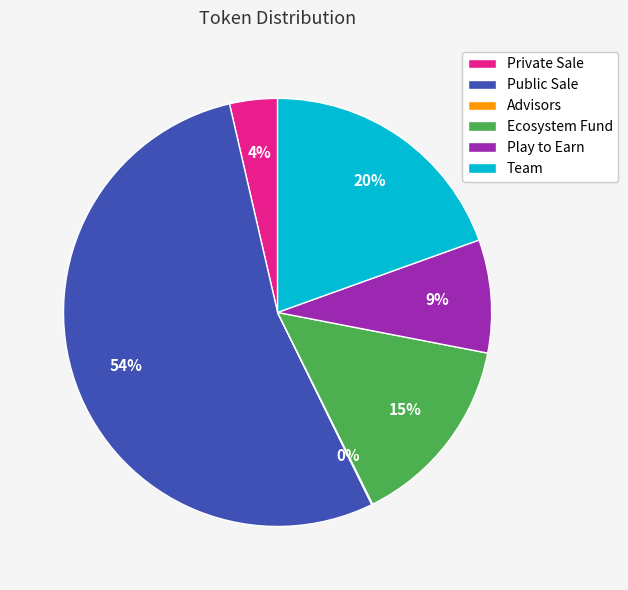

Is the sum of Ecosystem Fund and Public Sale greater than half?

Yes